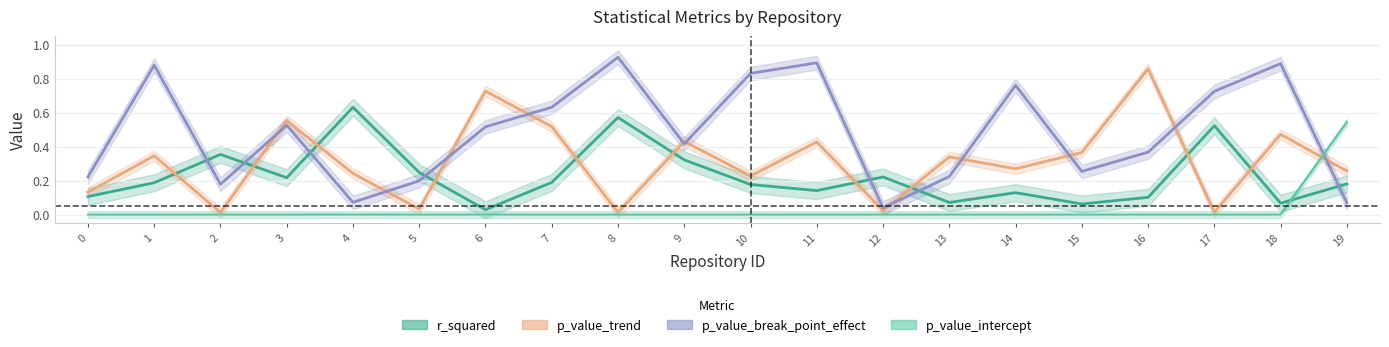

At 6, list the series in order from smallest to largest.

p_value_intercept, r_squared, p_value_break_point_effect, p_value_trend